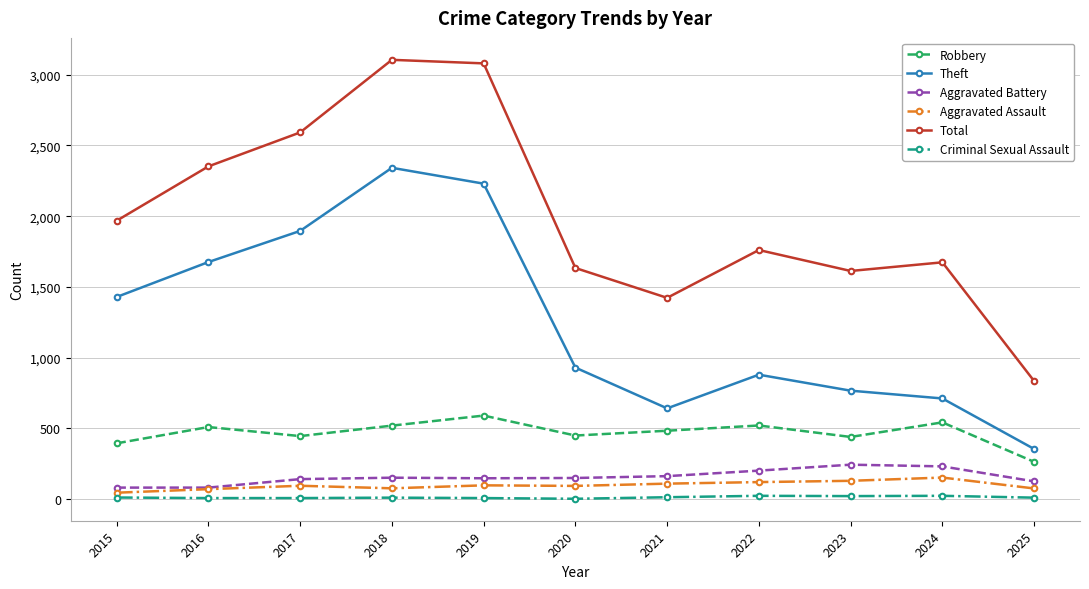

True or false: Aggravated Assault has a value of 130 at 2023.

True